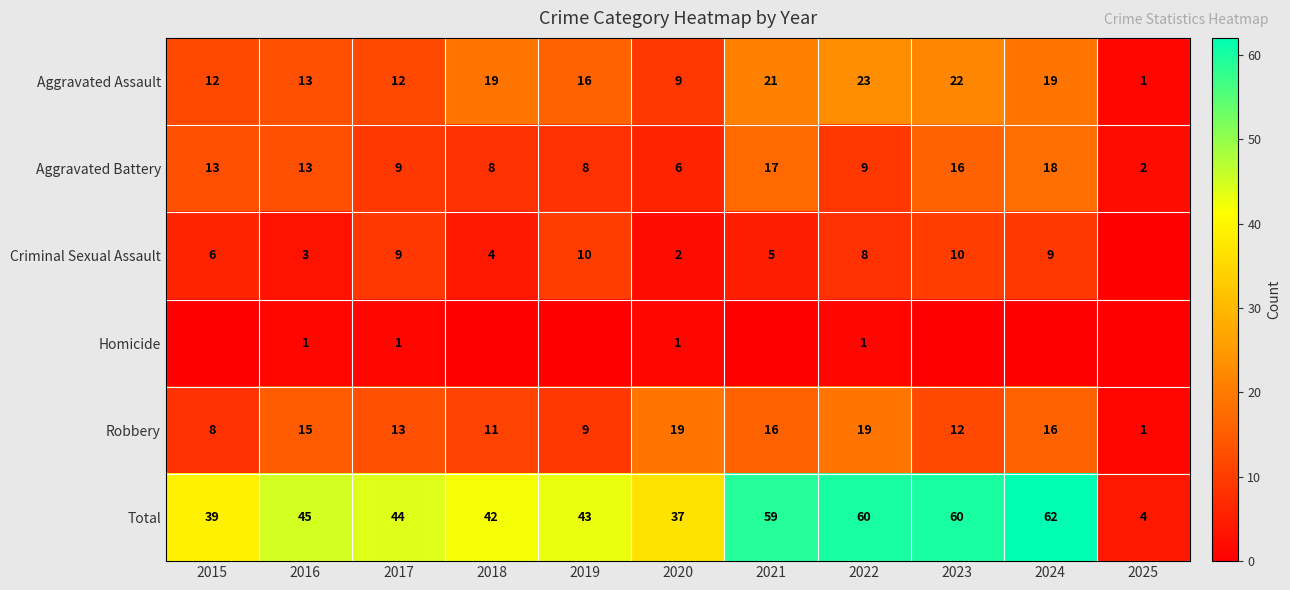

How many values in the Robbery series are below 13?

5